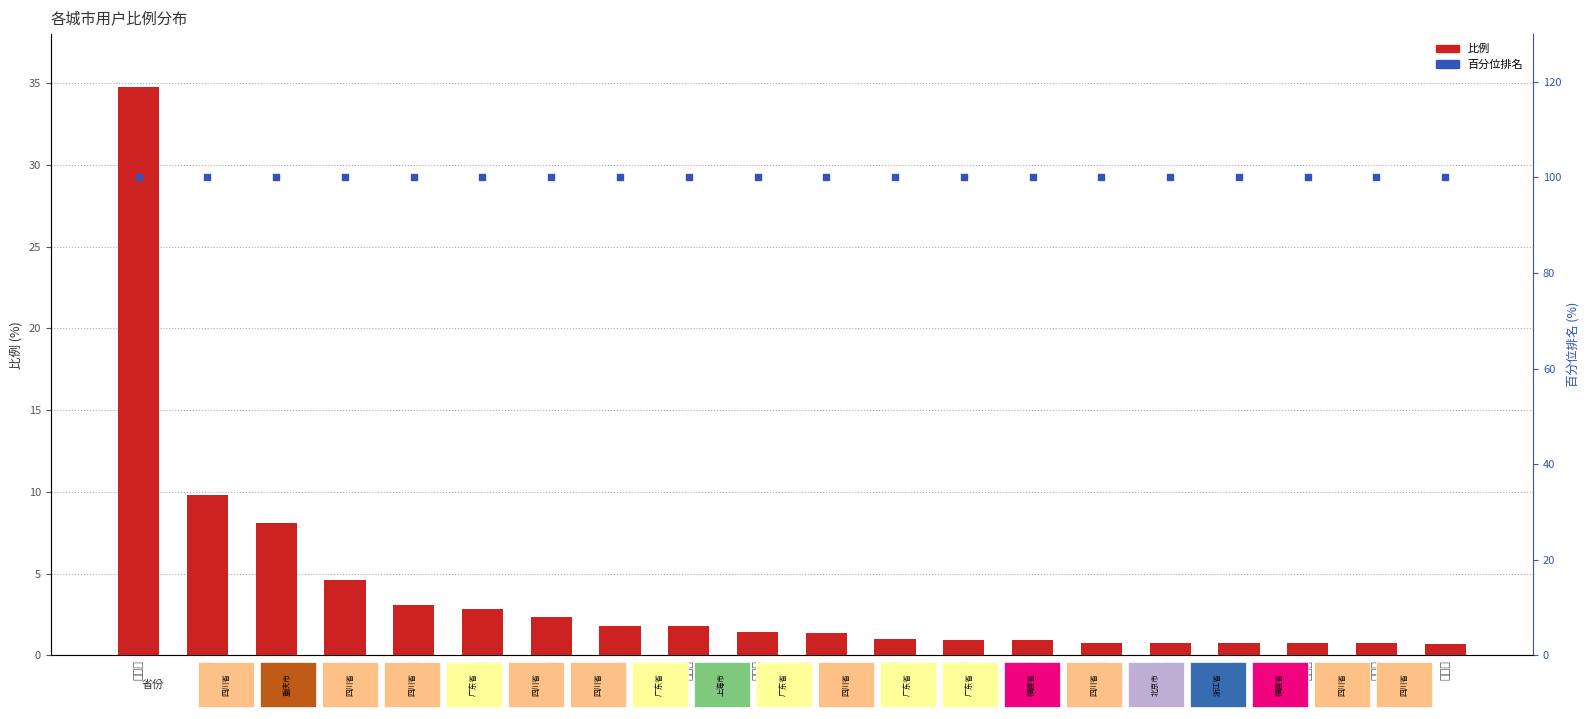

Which series contains the lowest Y value?

比例